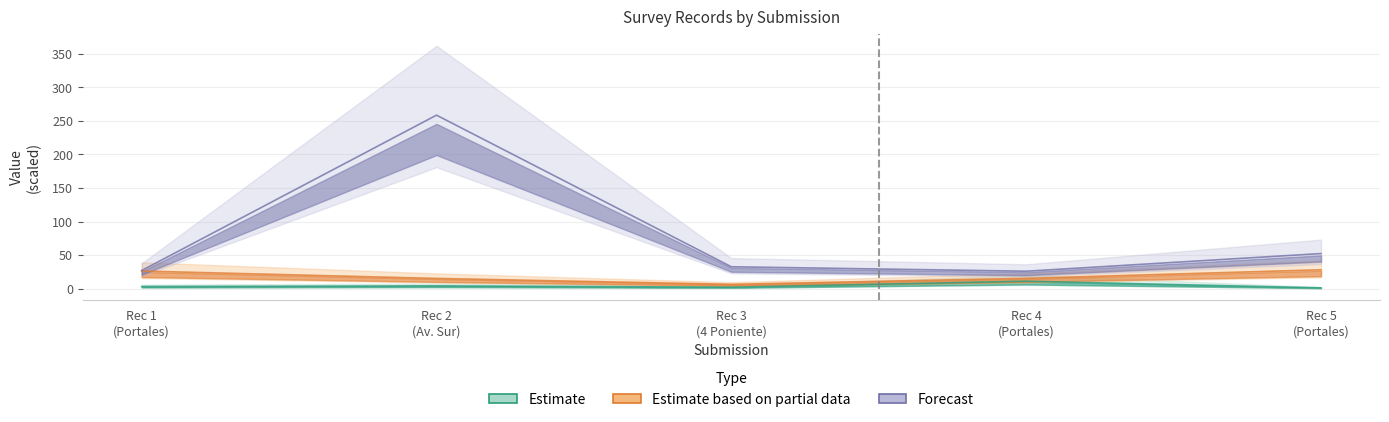

What is the value of the N_depto point at the 3rd from the left?

6.3